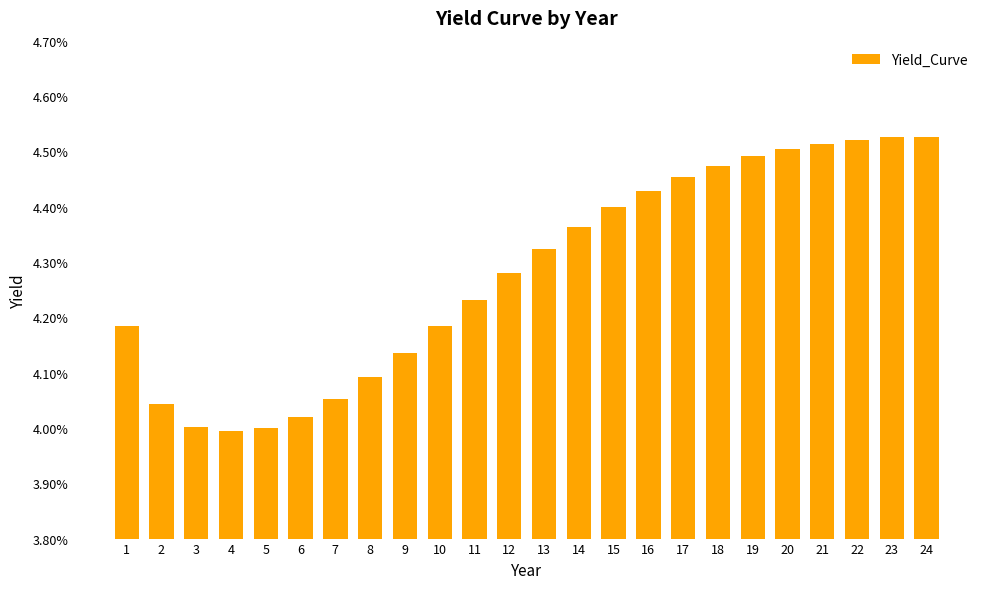

Does the chart contain any negative values?

No